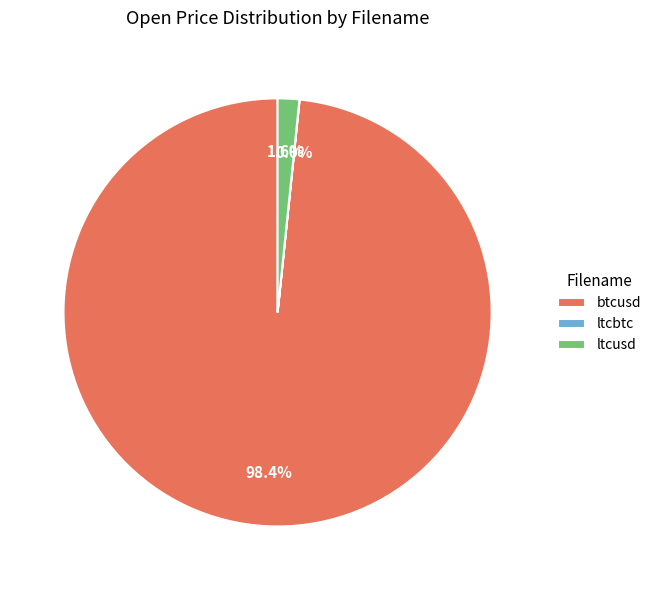

What percentage is NOT represented by btcusd?

1.6%